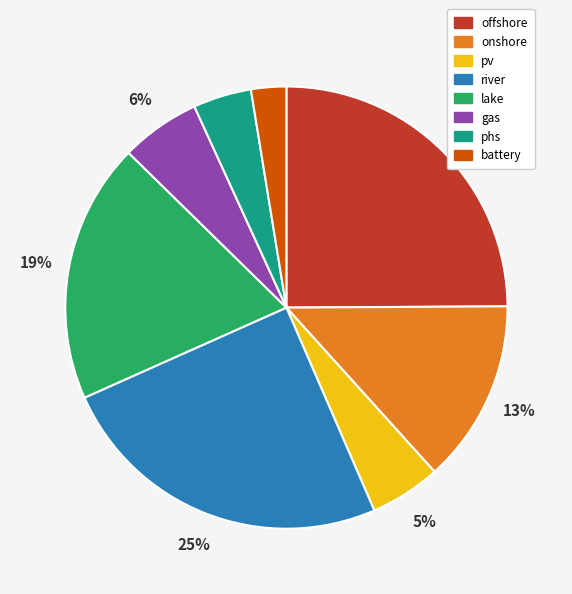

True or false: phs accounts for 15% of the total.

False